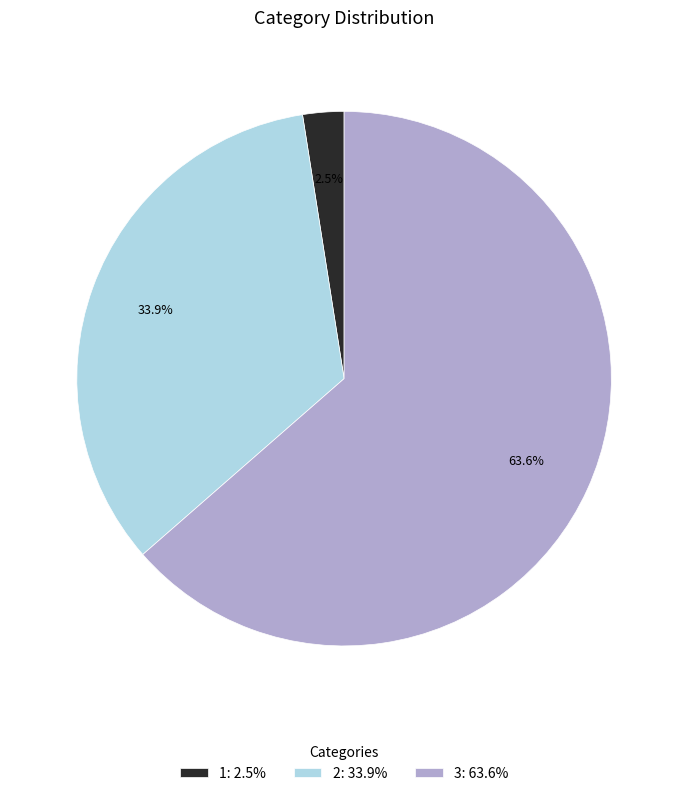

Which has a higher value, 1 or 3?

3